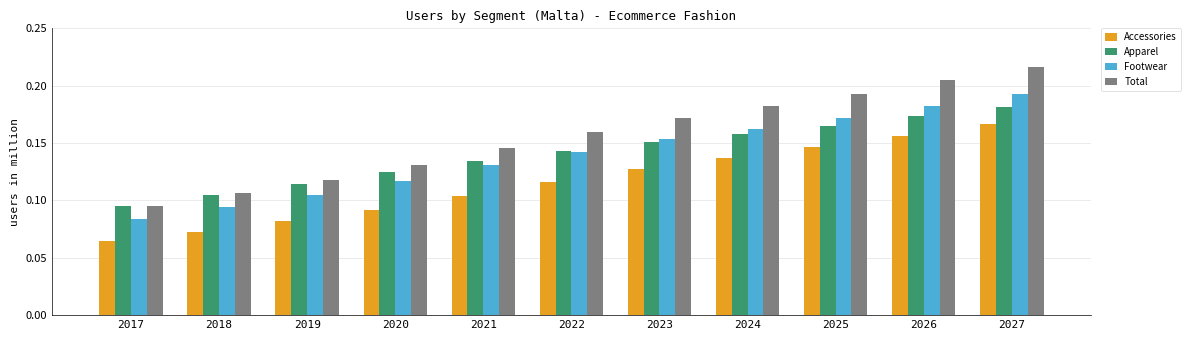

The value of Total at 2019 is 0.2. True or false?

False